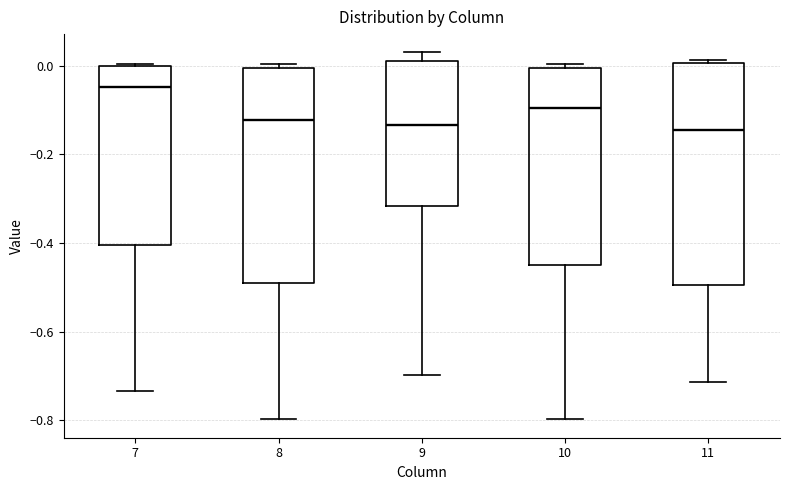

Reading left to right, read every box against the y-axis: the position of its median line, the range the box covers, and the ends of its whiskers. The values are not printed on the chart, so give them approximately, as read against the axis.

7: median -0.04, box -0.40 to 0.00, whiskers -0.74 to 0.00
8: median -0.12, box -0.48 to 0.00, whiskers -0.80 to 0.00 (just above the box's upper edge)
9: median -0.14, box -0.32 to 0.02, whiskers -0.70 to 0.04
10: median -0.10, box -0.44 to 0.00, whiskers -0.80 to 0.00 (just above the box's upper edge)
11: median -0.14, box -0.50 to 0.00, whiskers -0.72 to 0.02